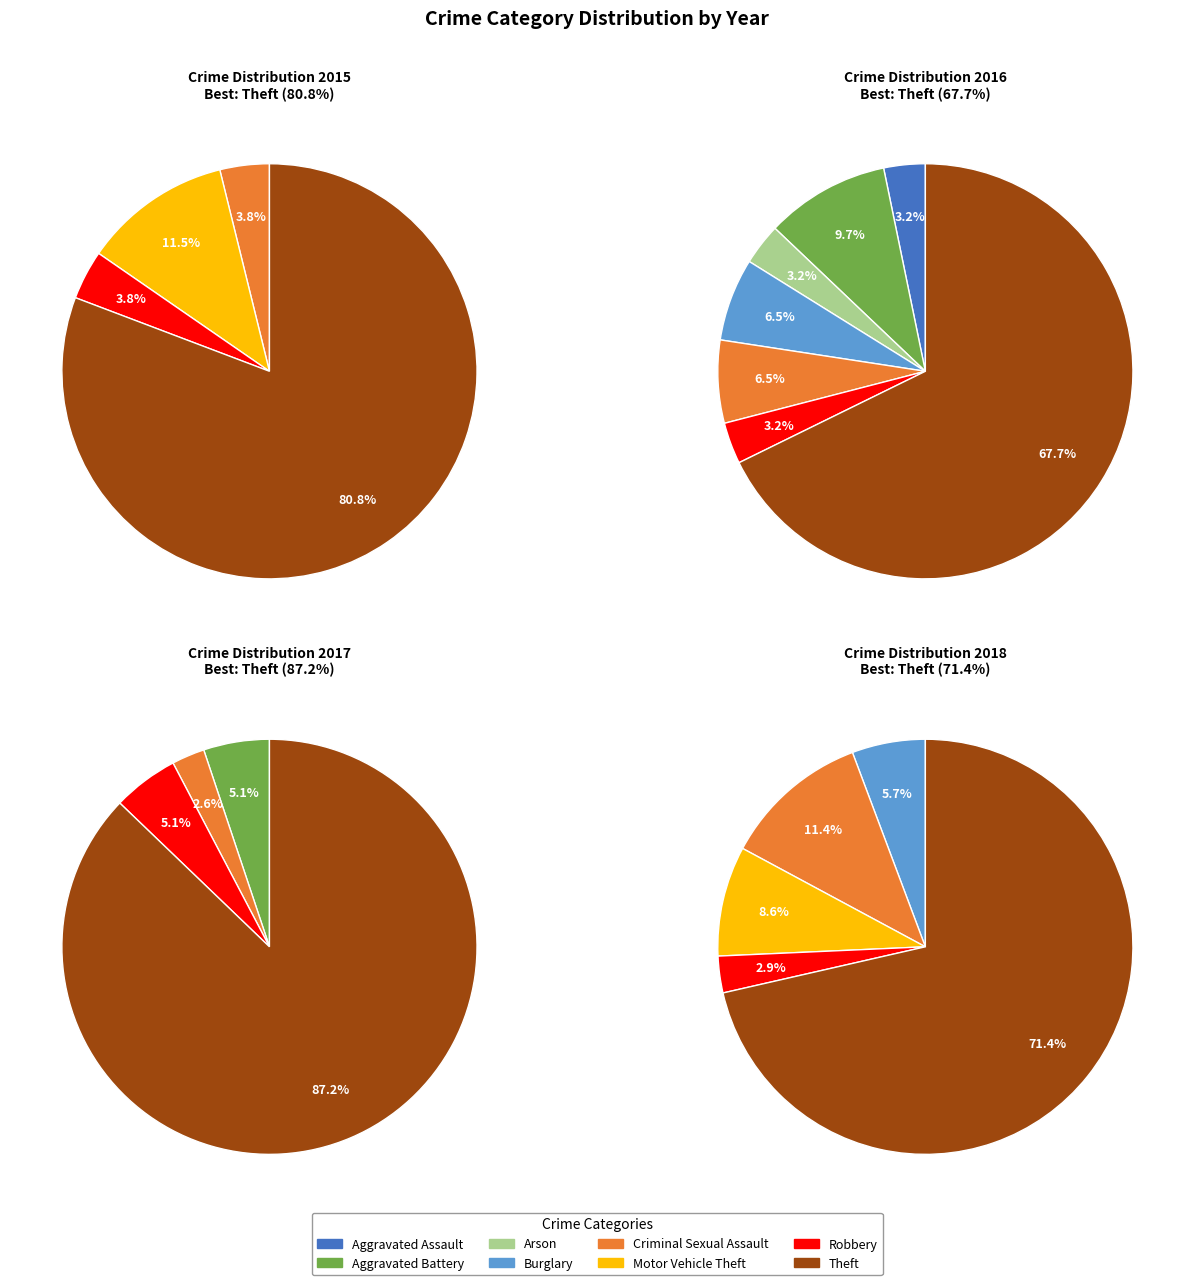

Is there a majority slice in this chart?

Yes